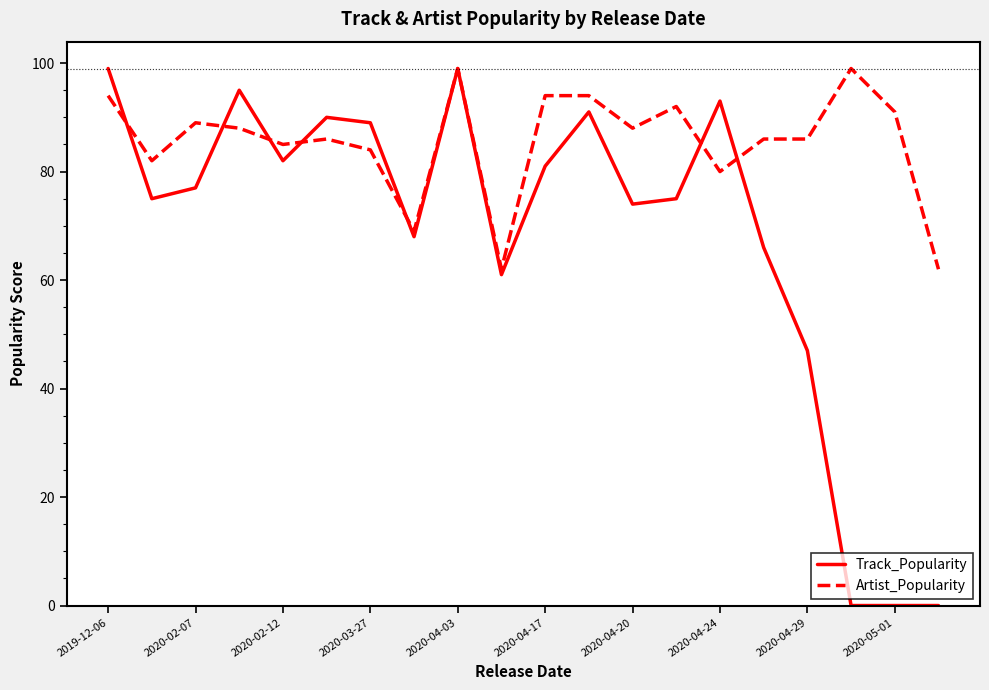

Rank the series by their average value, from lowest to highest.

Track_Popularity, Artist_Popularity